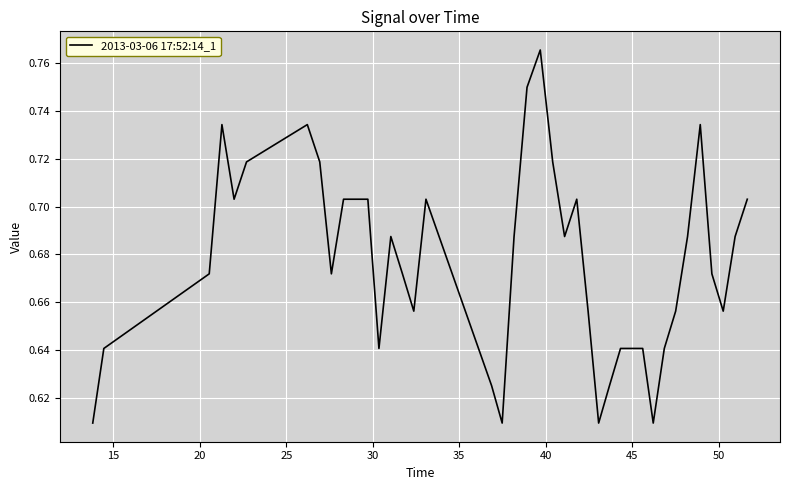

What is the minimum value shown in the chart?

0.6